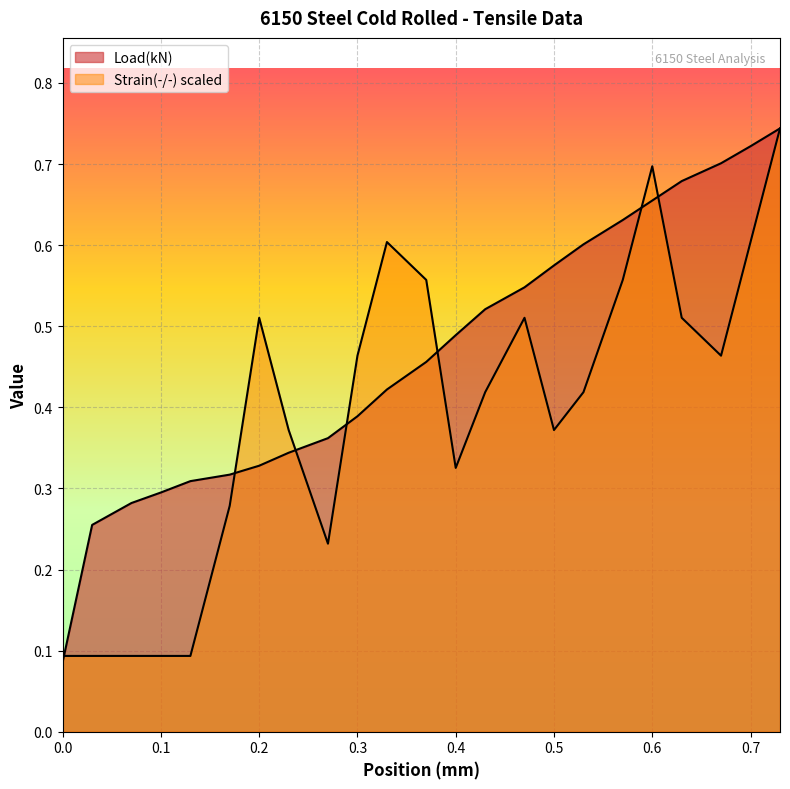

At which category is the sum across all series the highest?

0.73